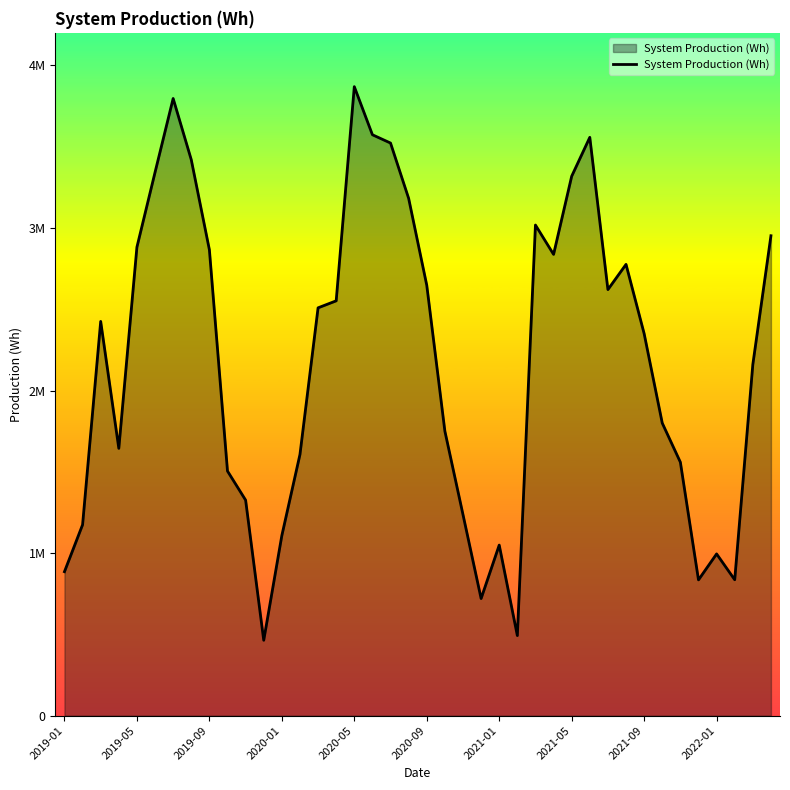

Does the chart have visible grid lines?

No